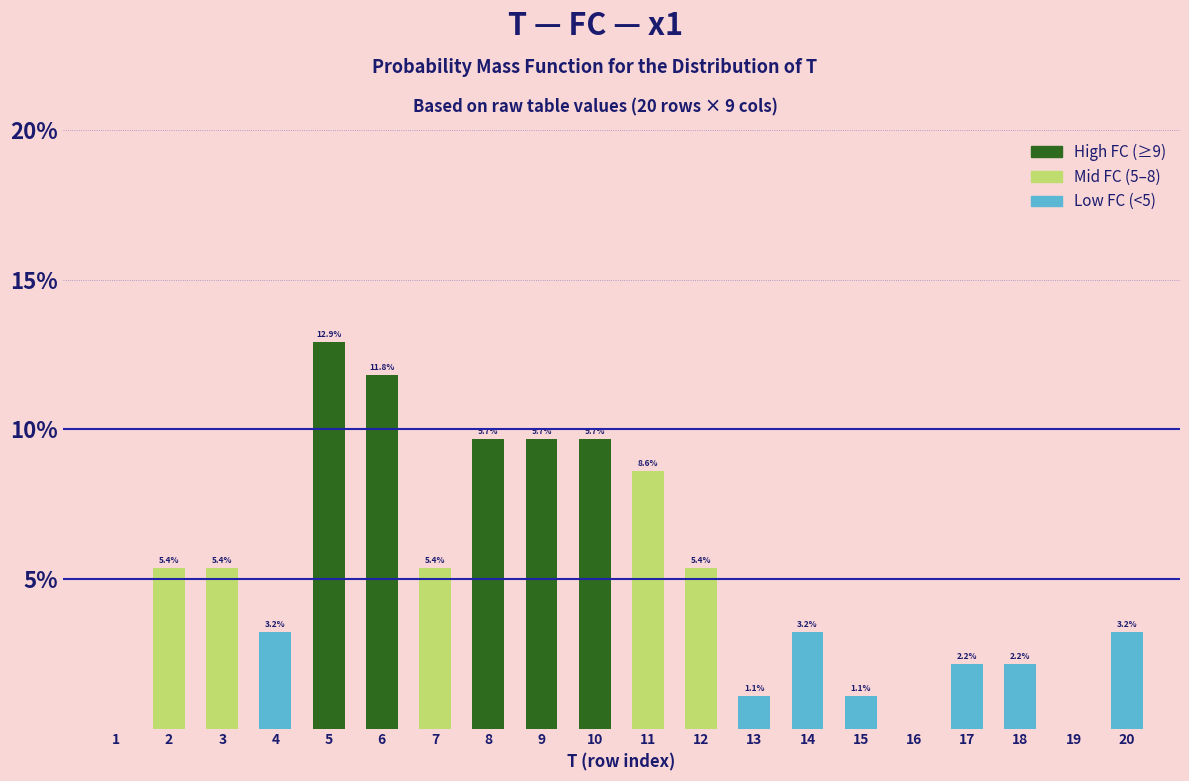

Reading left to right, what are all the values shown in this chart?

1=0.0	2=5.4	3=5.4	4=3.2	5=12.9	6=11.8	7=5.4	8=9.7	9=9.7	10=9.7	11=8.6	12=5.4	13=1.1	14=3.2	15=1.1	16=0.0	17=2.2	18=2.2	19=0.0	20=3.2